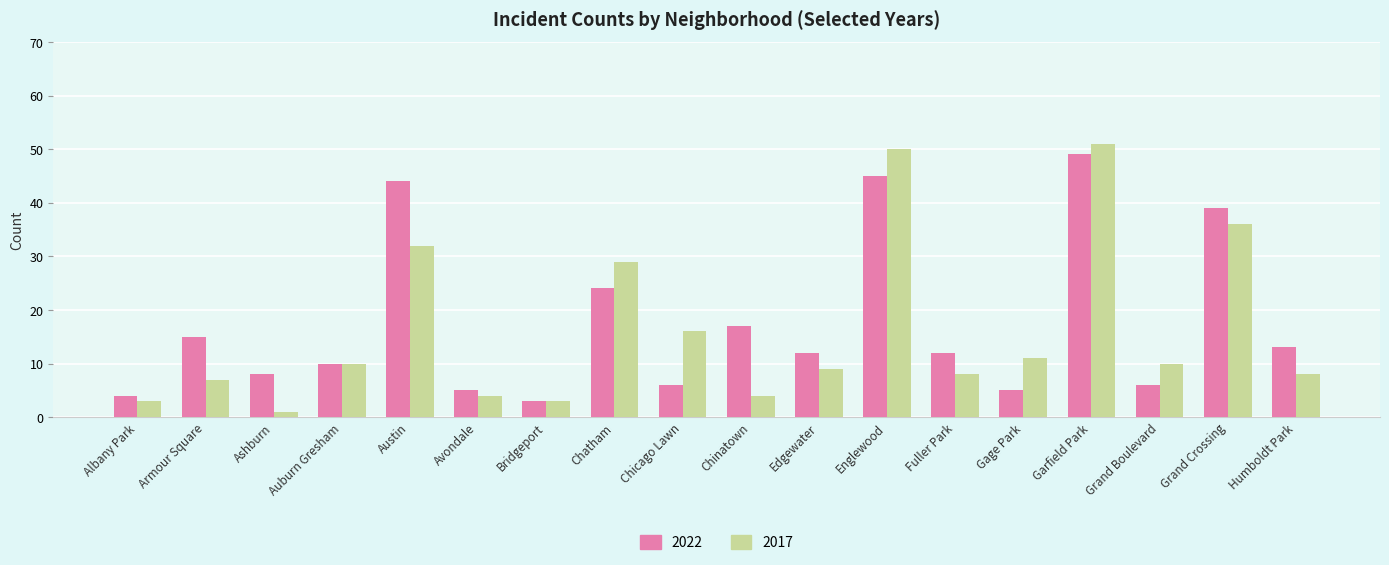

Which series changed the most between Austin and Englewood?

2017